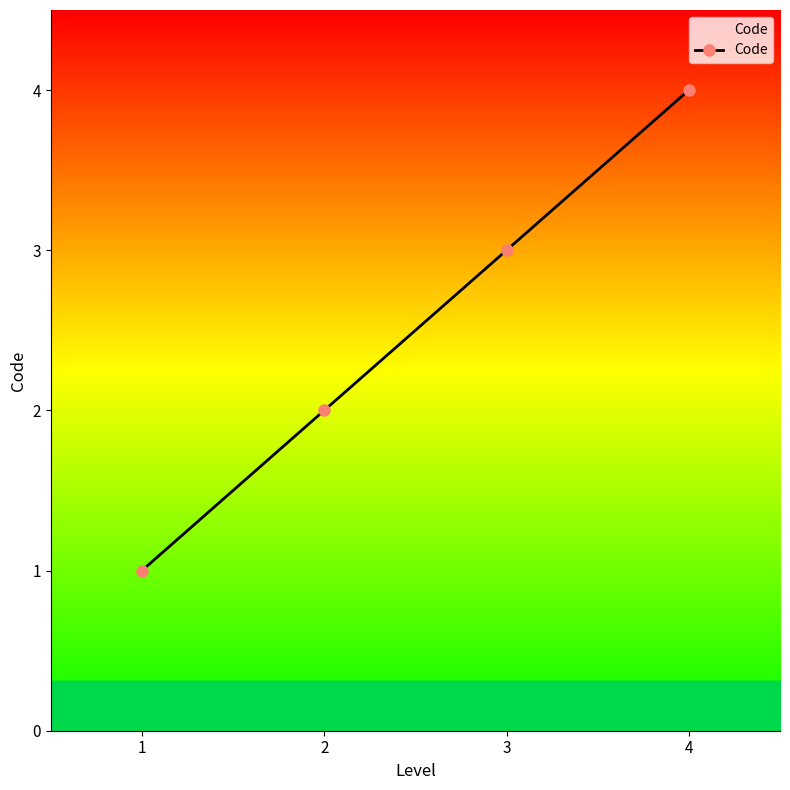

Reading left to right, transcribe all the data shown in this chart.

1=1	2=2	3=3	4=4